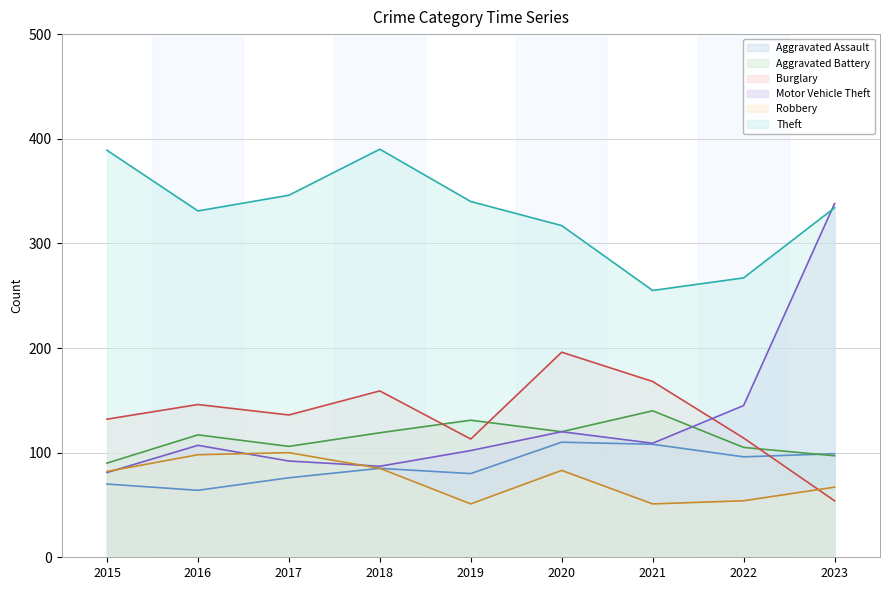

True or false: Aggravated Battery and Robbery cross at least once.

False